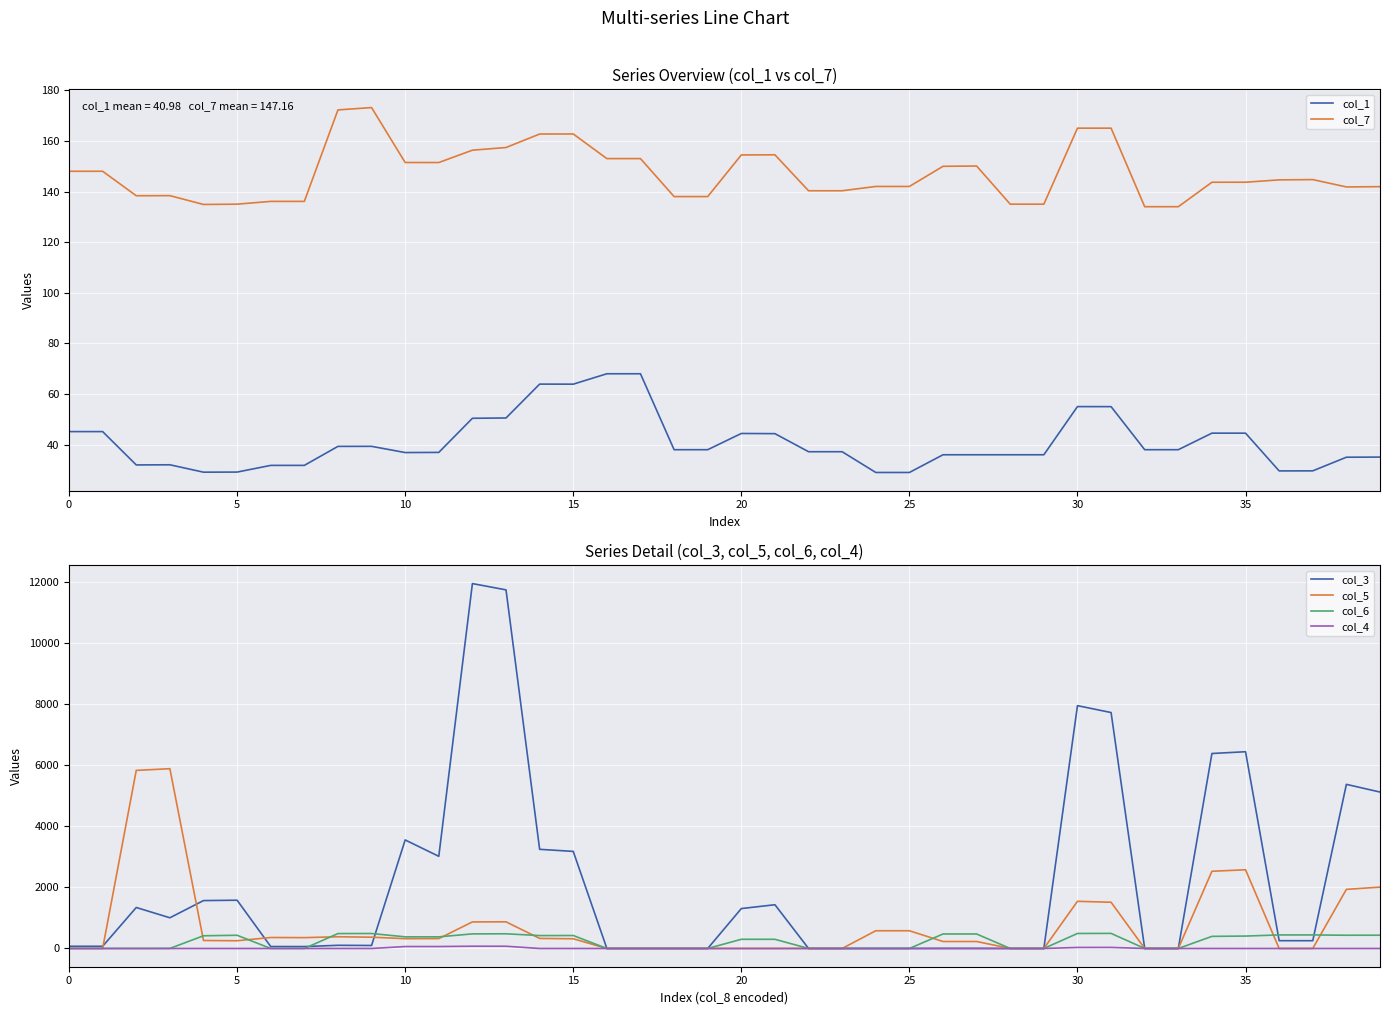

Reading left to right, transcribe all the data shown in this chart.

col_1: 45.1	45.1	32.0	32.0	29.1	29.2	31.8	31.8	39.3	39.3	36.9	36.9	50.4	50.5	63.9	63.9	68.0	68.0	38.0	38.0	44.4	44.3	37.2	37.2	29.0	29.0	36.0	36.0	36.0	36.0	55.0	55.0	38.0	38.0	44.5	44.5	29.6	29.6	35.0	35.1
col_7: 148.0	148.0	138.3	138.4	134.9	135.0	136.1	136.1	172.2	173.2	151.5	151.4	156.3	157.4	162.7	162.7	153.0	153.0	138.0	138.0	154.4	154.5	140.3	140.3	142.0	142.0	150.0	150.1	135.0	135.0	165.0	165.0	134.0	134.0	143.7	143.7	144.6	144.7	141.8	141.9
col_3: 72.0	72.0	1340.5	1004.4	1566.7	1578.8	63.5	62.5	103.8	98.2	3550.3	3014.9	11936.7	11730.6	3243.8	3175.7	0.0	0.0	0.0	0.0	1305.6	1430.8	0.0	0.0	0.0	0.0	2.0	2.0	0.0	0.0	7943.5	7718.0	0.0	0.0	6378.1	6436.2	255.0	254.3	5368.6	5117.0
col_5: 0.0	0.0	5825.7	5881.1	261.3	252.9	359.0	354.8	383.0	369.2	320.1	323.1	869.2	871.6	328.7	317.6	0.0	0.0	0.0	0.0	0.0	0.0	0.0	0.0	580.0	580.0	228.0	228.0	0.0	0.0	1543.0	1512.0	0.0	0.0	2525.9	2574.8	0.0	0.0	1933.4	2007.3
col_6: 0.0	0.0	0.0	1.0	415.7	432.0	0.0	0.0	487.8	489.8	380.4	380.2	477.4	480.4	422.0	424.1	0.0	0.0	0.0	0.0	300.1	300.1	0.0	0.0	0.0	0.0	474.0	474.0	0.0	0.0	490.8	493.4	0.0	0.0	396.1	406.1	443.0	443.0	432.9	434.0
col_4: 0.0	0.0	0.0	0.0	0.0	0.0	0.0	0.0	0.0	0.0	63.4	63.5	74.4	73.1	0.0	0.0	0.0	0.0	0.0	0.0	0.0	0.0	0.0	0.0	0.0	0.0	0.0	0.0	0.0	0.0	33.8	34.9	0.0	0.0	0.0	0.0	0.0	0.0	0.0	0.0